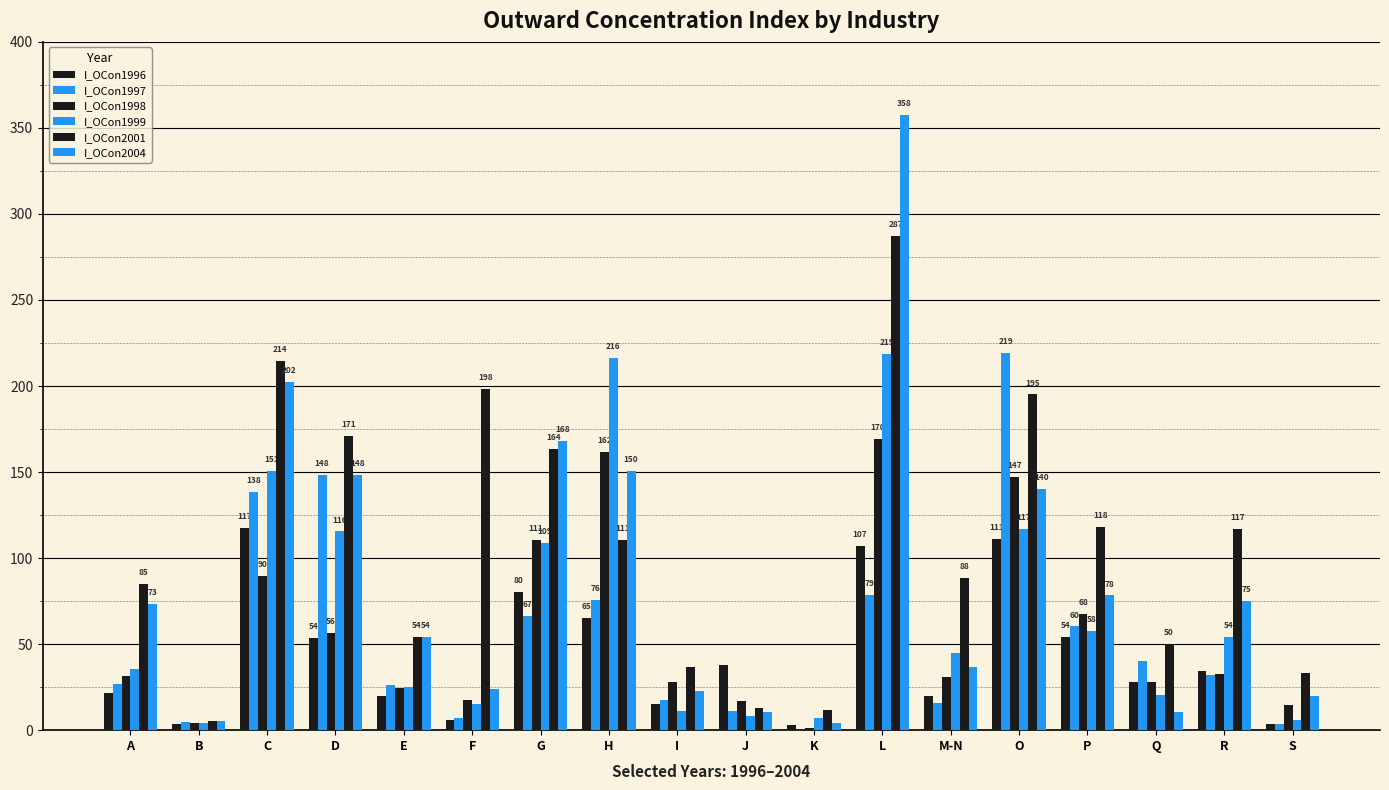

Reading left to right, what are all the values shown in this chart?

I_OCon1996: A=21.8	B=3.5	C=117.4	D=53.7	E=19.6	F=6.1	G=80.1	H=65.2	I=15.3	J=37.8	K=3.1	L=107.2	M-N=19.8	O=111.3	P=54.4	Q=28.2	R=34.3	S=3.7
I_OCon1997: A=27.0	B=4.5	C=138.4	D=148.4	E=26.1	F=7.2	G=66.6	H=75.6	I=17.6	J=11.0	K=0.0	L=78.6	M-N=15.8	O=219.0	P=60.3	Q=40.2	R=32.1	S=3.8
I_OCon1998: A=31.7	B=4.2	C=89.8	D=56.3	E=24.4	F=17.8	G=110.6	H=161.7	I=28.0	J=17.0	K=1.2	L=169.5	M-N=30.9	O=147.1	P=67.7	Q=28.0	R=32.6	S=14.6
I_OCon1999: A=35.4	B=4.3	C=150.6	D=115.5	E=25.1	F=15.0	G=108.9	H=216.2	I=11.2	J=8.3	K=7.2	L=218.8	M-N=45.0	O=116.8	P=57.5	Q=20.5	R=54.4	S=5.8
I_OCon2001: A=85.2	B=5.3	C=214.4	D=171.1	E=54.1	F=198.4	G=163.5	H=110.6	I=36.7	J=12.7	K=11.9	L=287.3	M-N=88.3	O=195.1	P=118.3	Q=50.1	R=117.0	S=33.3
I_OCon2004: A=73.4	B=5.2	C=202.2	D=148.2	E=54.4	F=24.1	G=167.9	H=150.5	I=22.9	J=10.7	K=4.3	L=357.5	M-N=36.7	O=140.2	P=78.3	Q=10.4	R=75.0	S=19.6